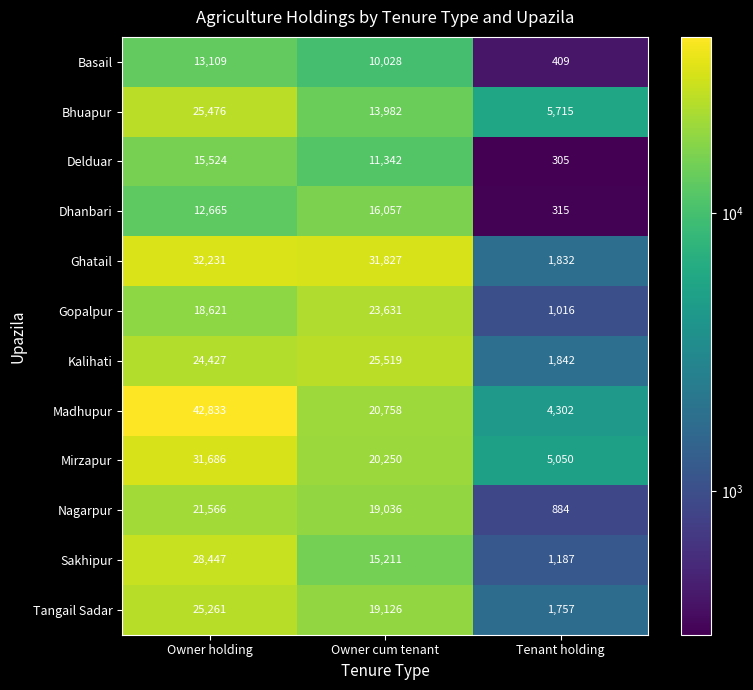

Where is Delduar nearest to the value 7914?

Owner cum tenant